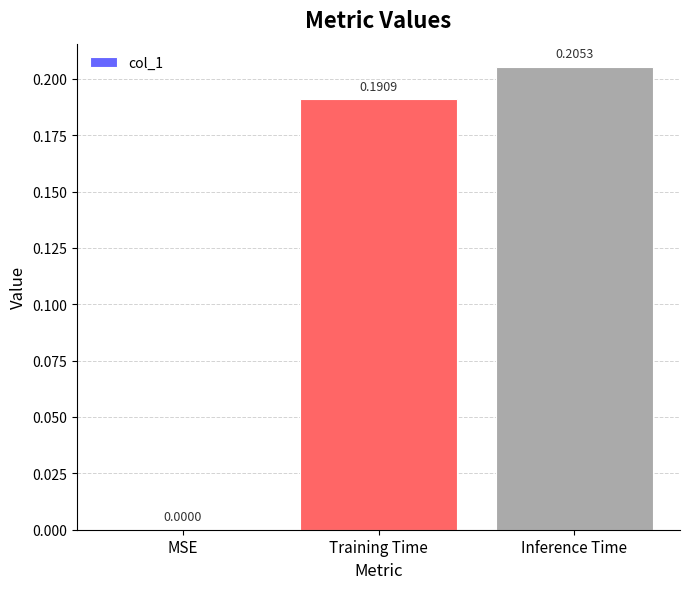

Count the values in the range 0 to 1.

3